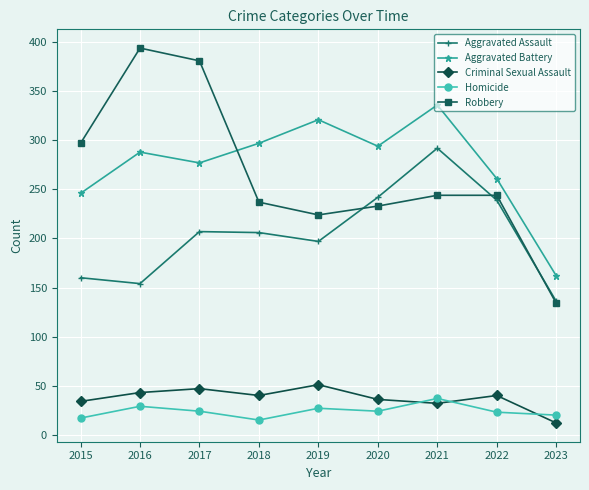

Which series changed the most between 2016 and 2019?

Robbery